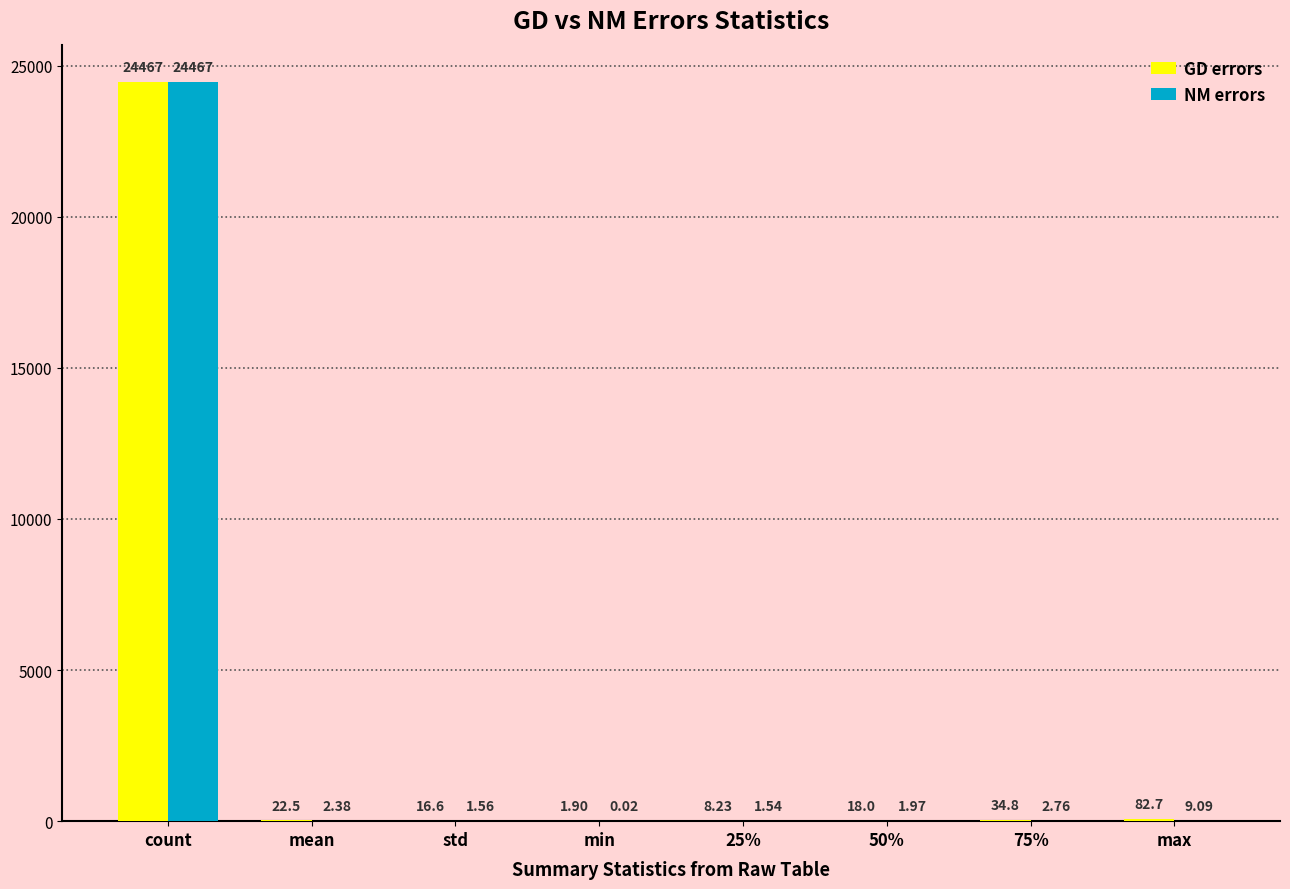

What are all the series names shown in the legend?

GD errors, NM errors